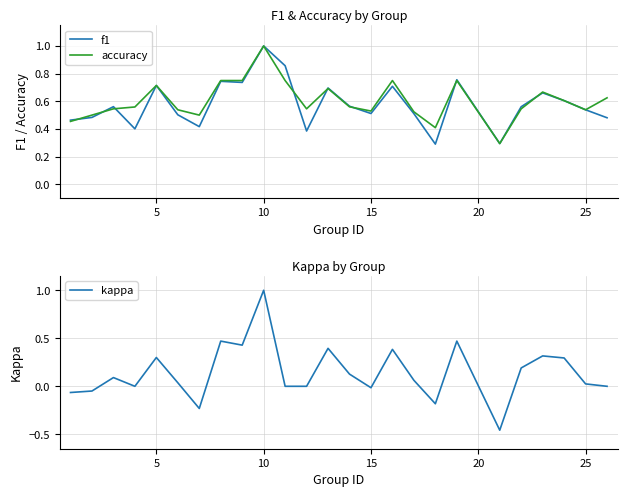

Rank the series by their maximum value, from highest to lowest.

f1, accuracy, kappa